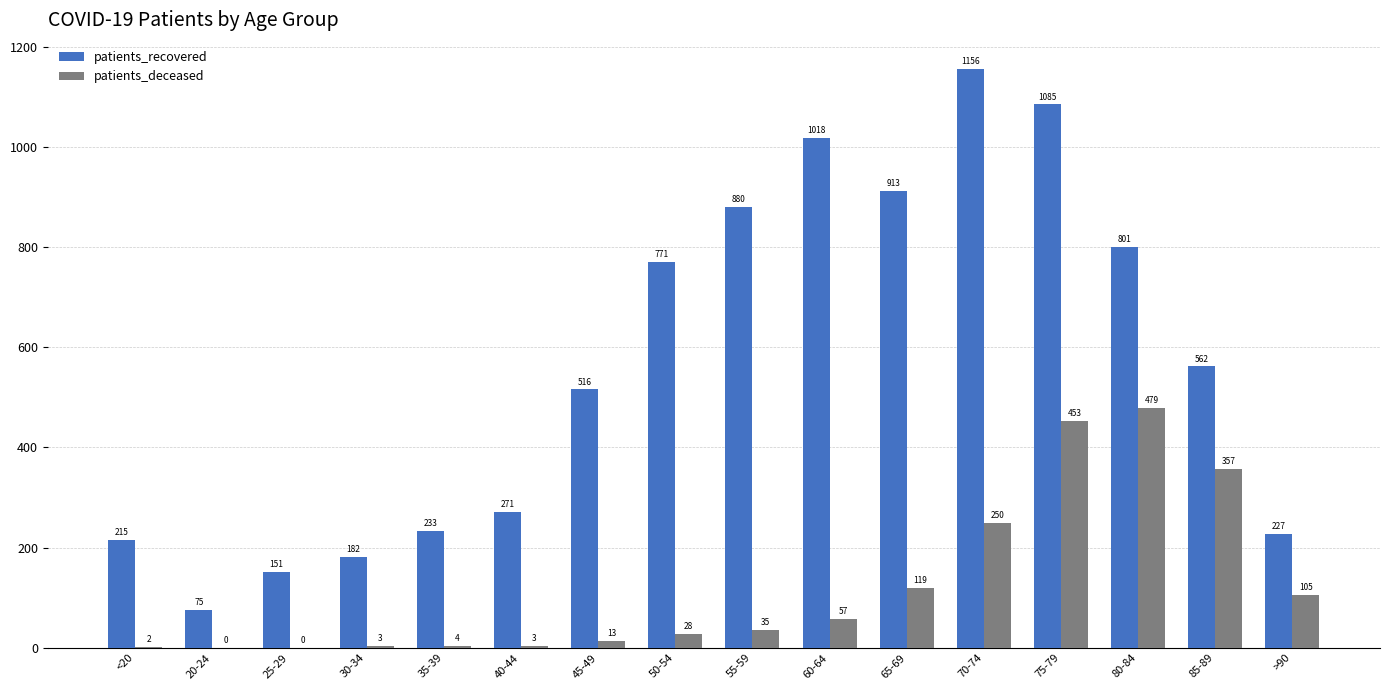

How many categories are shown in the chart?

16